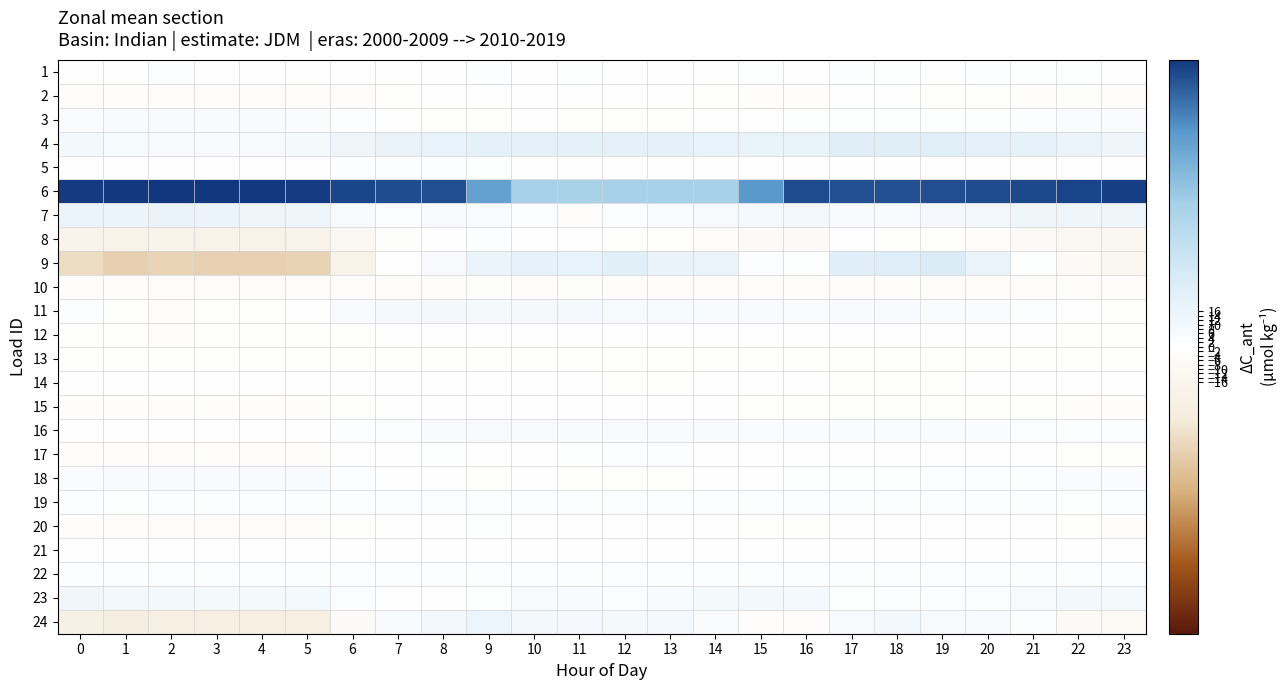

Which series has the largest total across all categories?

row_5